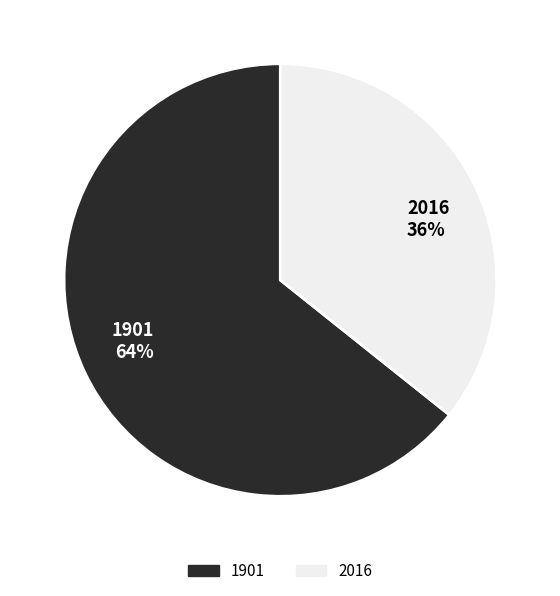

The 2016 slice represents 36% of the pie. True or false?

True